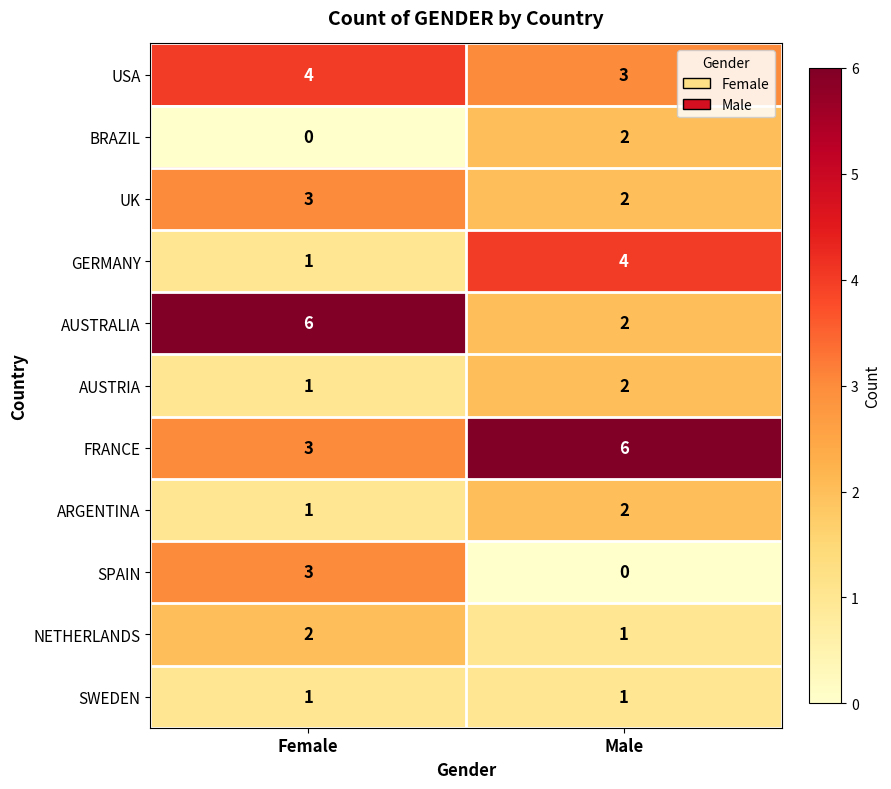

Which series has the largest total across all categories?

FRANCE